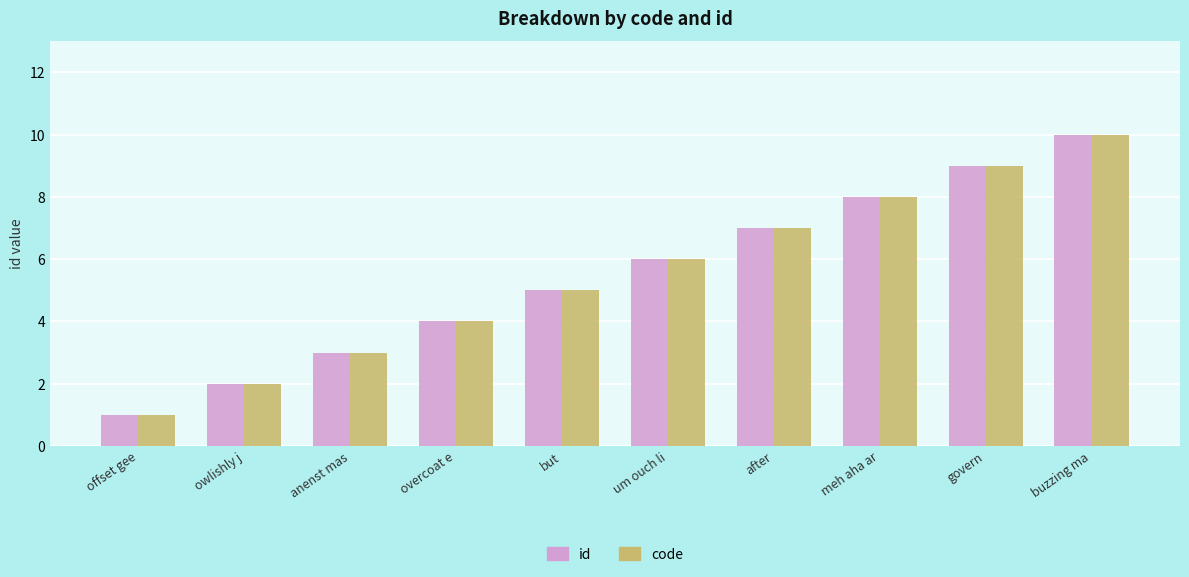

At which category is the sum across all series the highest?

buzzing ma